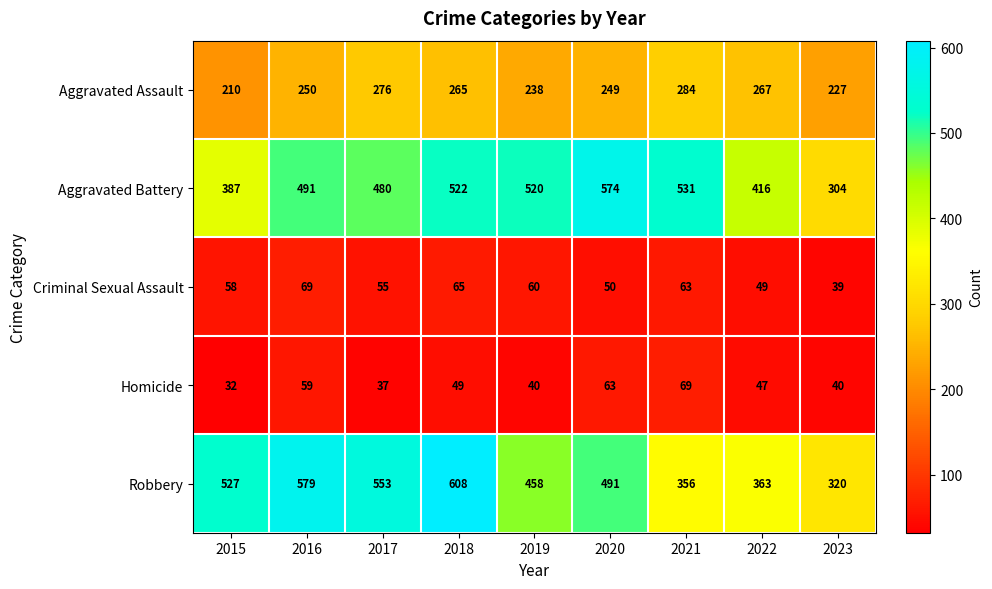

Rank the categories by Aggravated Assault value from lowest to highest.

2015, 2023, 2019, 2020, 2016, 2018, 2022, 2017, 2021